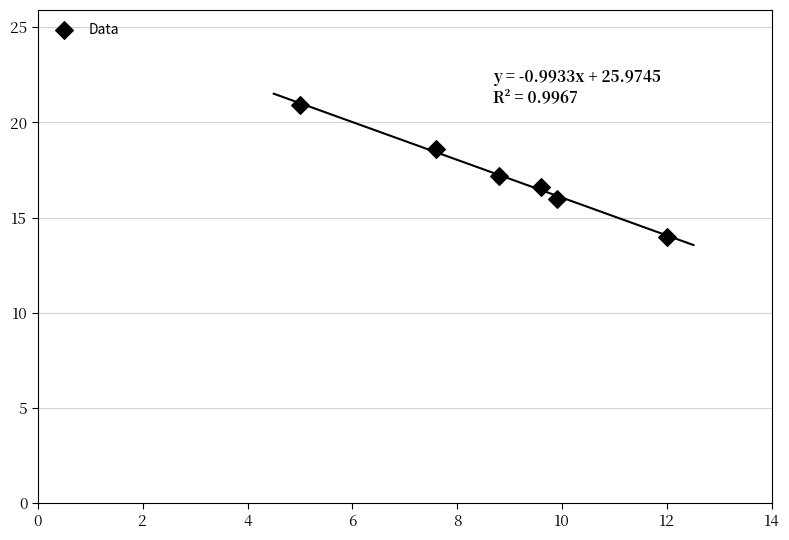

What is the range of Y values (max minus min)?

6.9